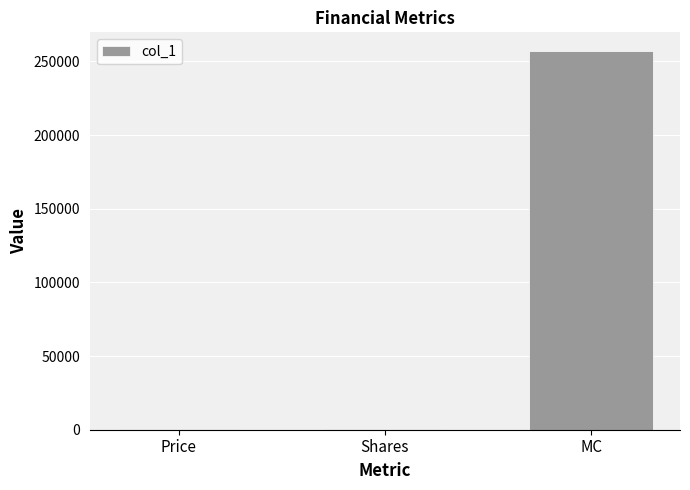

At which label is the value closest to 128677?

Price